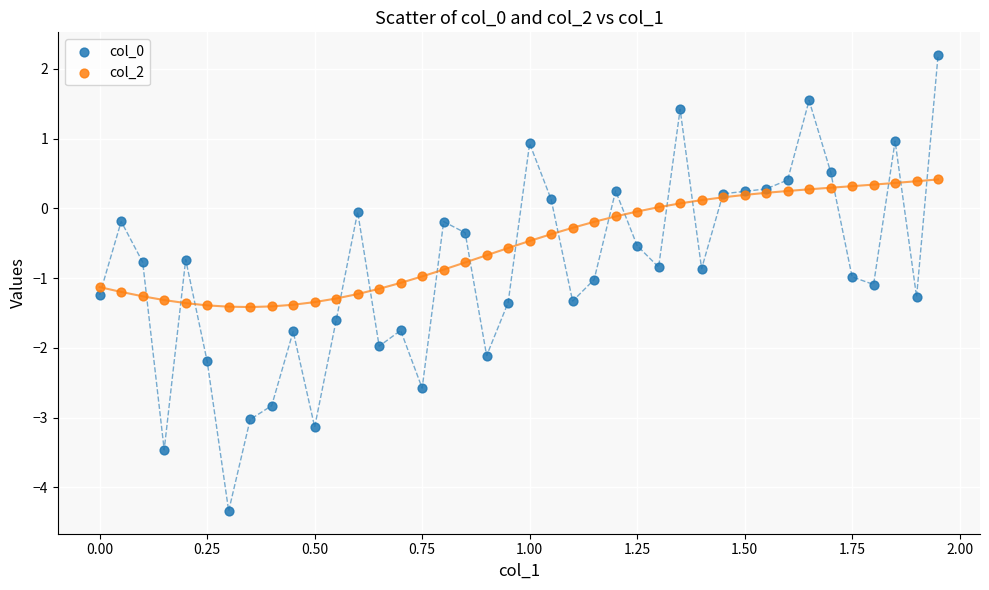

What is the X range (max minus min) for the scatter plot?

1.9